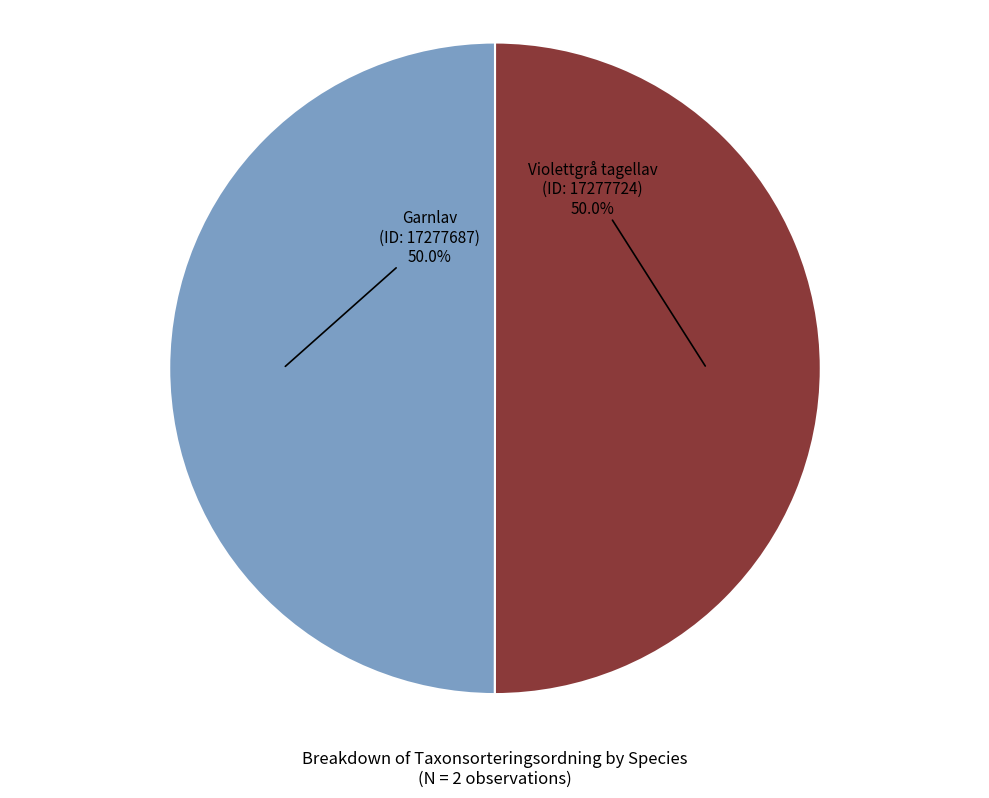

Which category has the biggest portion of the pie?

Violettgrå tagellav
(ID: 17277724)